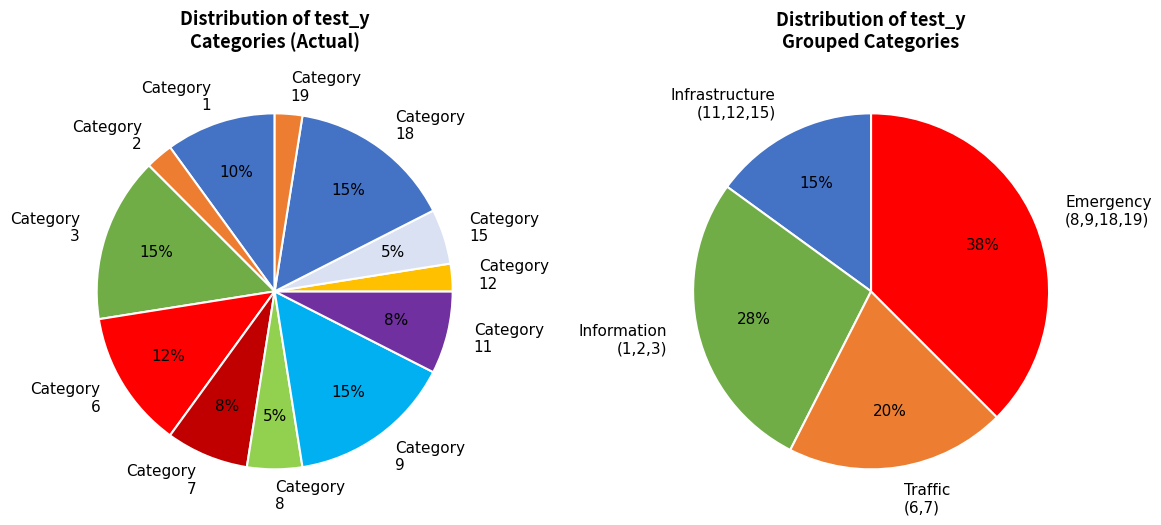

Between 1 and 12, which is larger?

1